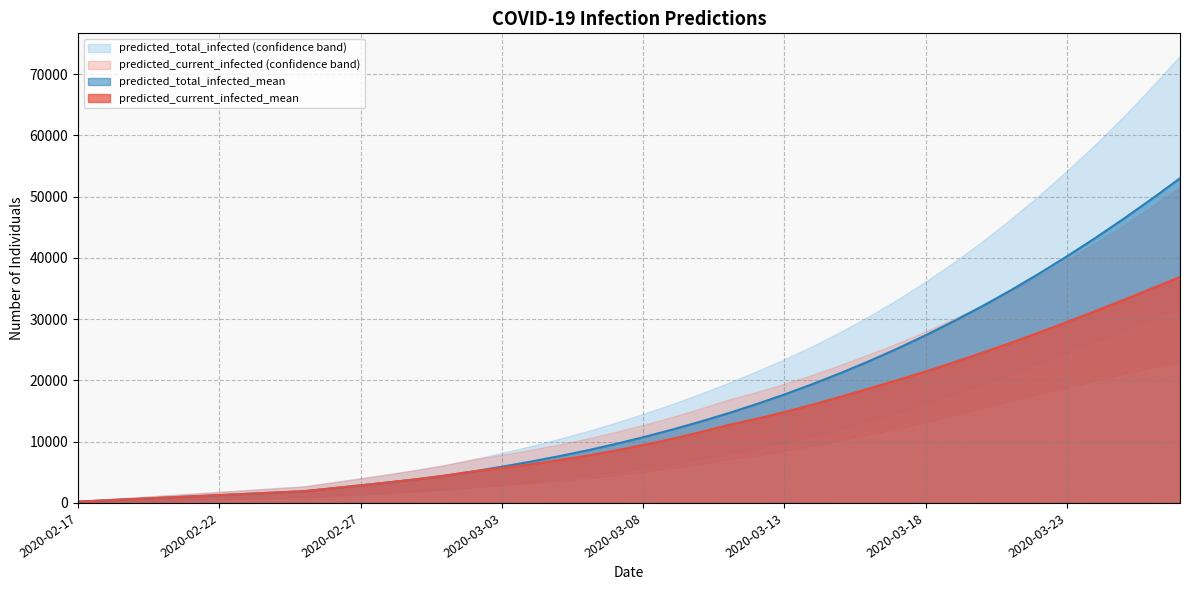

Is the value of predicted_total_infected_mean at 2020-02-18 greater than the value of predicted_current_infected_lower at 2020-03-07?

No